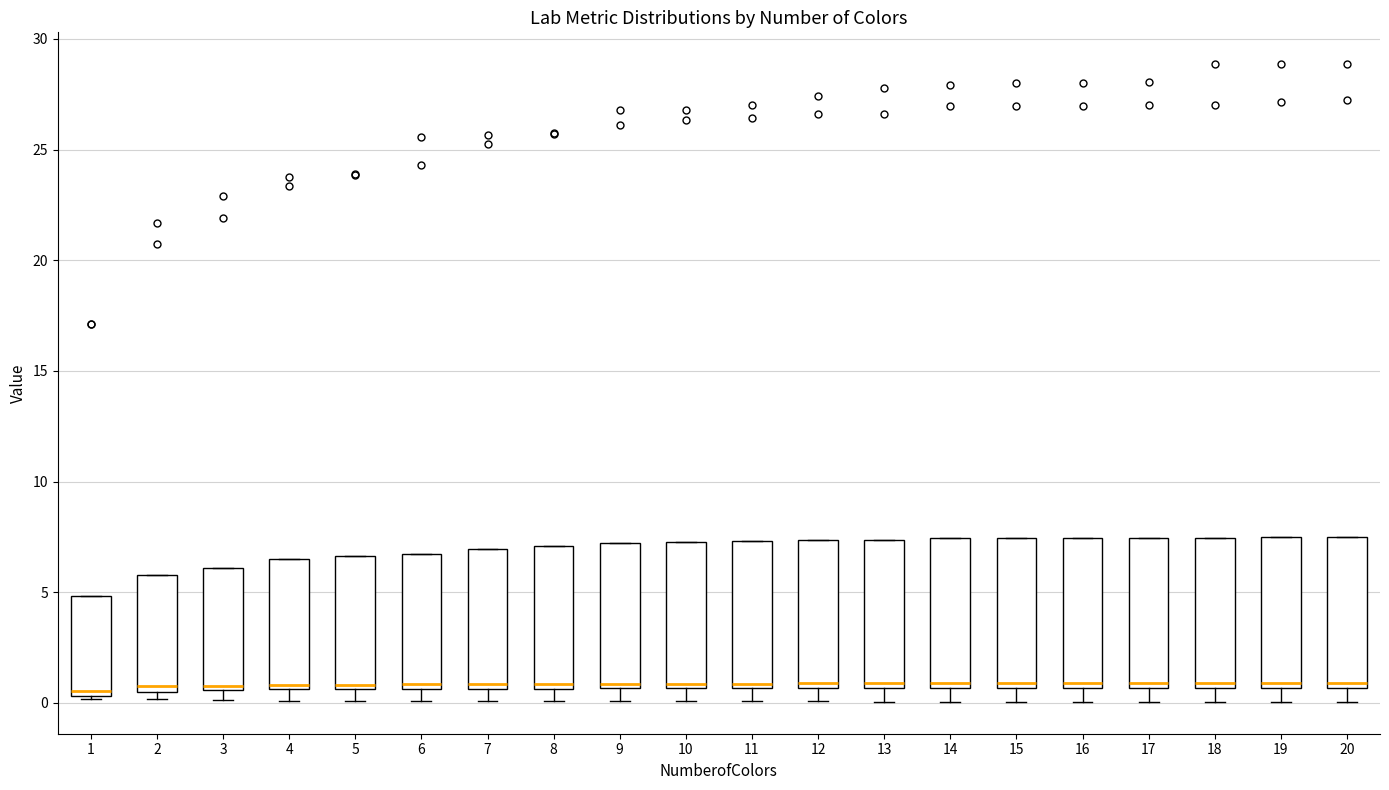

Reading left to right, read every box against the y-axis: the position of its median line, the range the box covers, and the ends of its whiskers. The values are not printed on the chart, so give them approximately, as read against the axis.

1: median 0.5 (just above the box's lower edge), box 0.5 to 5.0, whiskers 0.0 to 5.0
2: median 1.0, box 0.5 to 6.0, whiskers 0.0 to 6.0
3: median 1.0, box 0.5 to 6.0, whiskers 0.0 to 6.0
4: median 1.0, box 0.5 to 6.5, whiskers 0.0 to 6.5
5: median 1.0, box 0.5 to 6.5, whiskers 0.0 to 6.5
6: median 1.0, box 0.5 to 6.5, whiskers 0.0 to 6.5
7: median 1.0, box 0.5 to 7.0, whiskers 0.0 to 7.0
8: median 1.0, box 0.5 to 7.0, whiskers 0.0 to 7.0
9: median 1.0, box 0.5 to 7.0, whiskers 0.0 to 7.0
10: median 1.0, box 0.5 to 7.5, whiskers 0.0 to 7.5
11: median 1.0, box 0.5 to 7.5, whiskers 0.0 to 7.5
12: median 1.0, box 0.5 to 7.5, whiskers 0.0 to 7.5
13: median 1.0, box 0.5 to 7.5, whiskers 0.0 to 7.5
14: median 1.0, box 0.5 to 7.5, whiskers 0.0 to 7.5
15: median 1.0, box 0.5 to 7.5, whiskers 0.0 to 7.5
16: median 1.0, box 0.5 to 7.5, whiskers 0.0 to 7.5
17: median 1.0, box 0.5 to 7.5, whiskers 0.0 to 7.5
18: median 1.0, box 0.5 to 7.5, whiskers 0.0 to 7.5
19: median 1.0, box 0.5 to 7.5, whiskers 0.0 to 7.5
20: median 1.0, box 0.5 to 7.5, whiskers 0.0 to 7.5